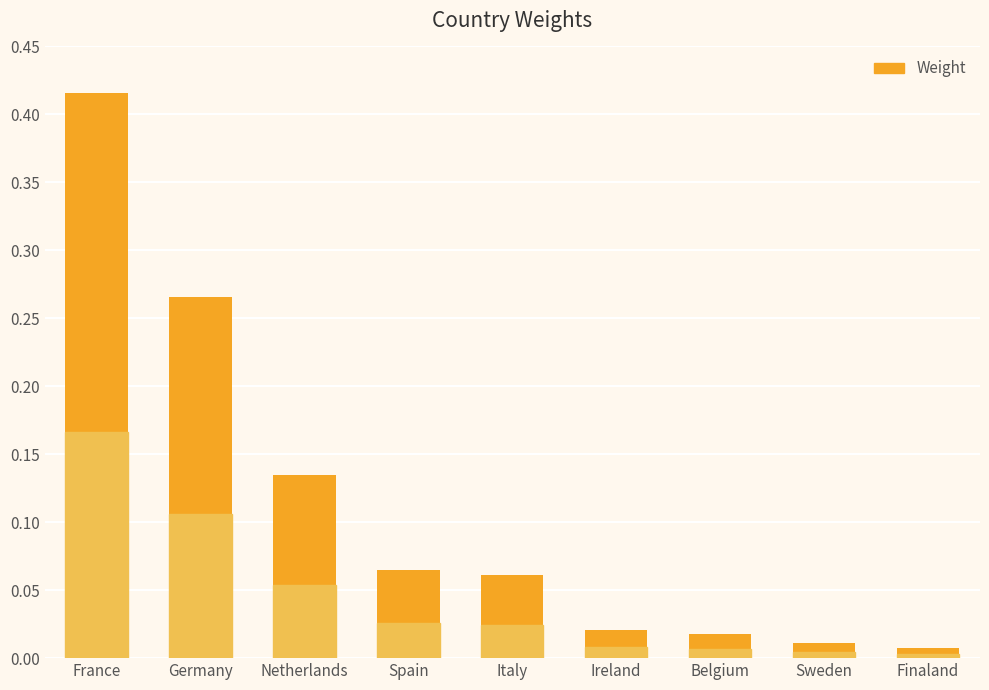

Is it true that the value at France is 0.6?

False